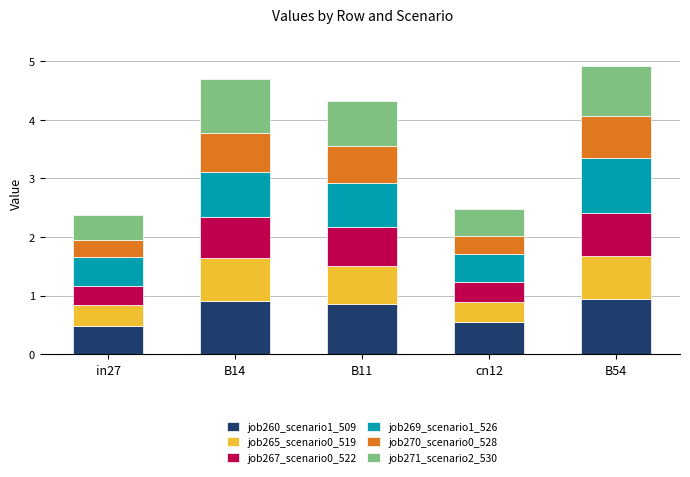

What is the total value across all series at B14?

4.7